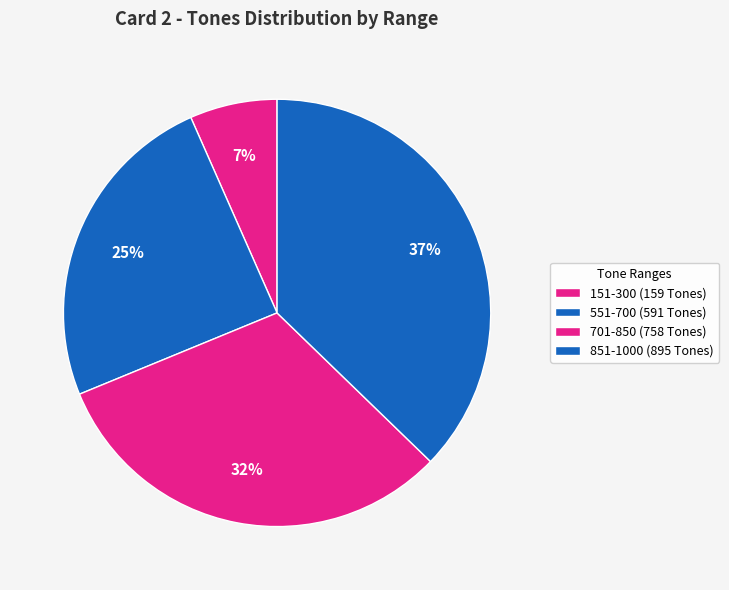

Count the number of slices in the pie.

4